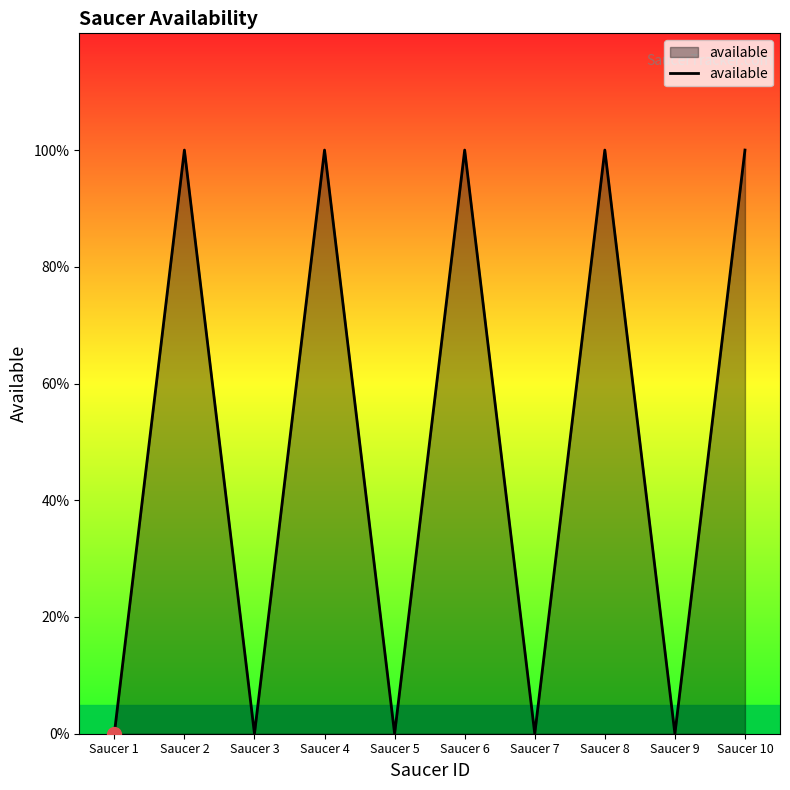

Is this an area chart (filled region under the line)?

Yes